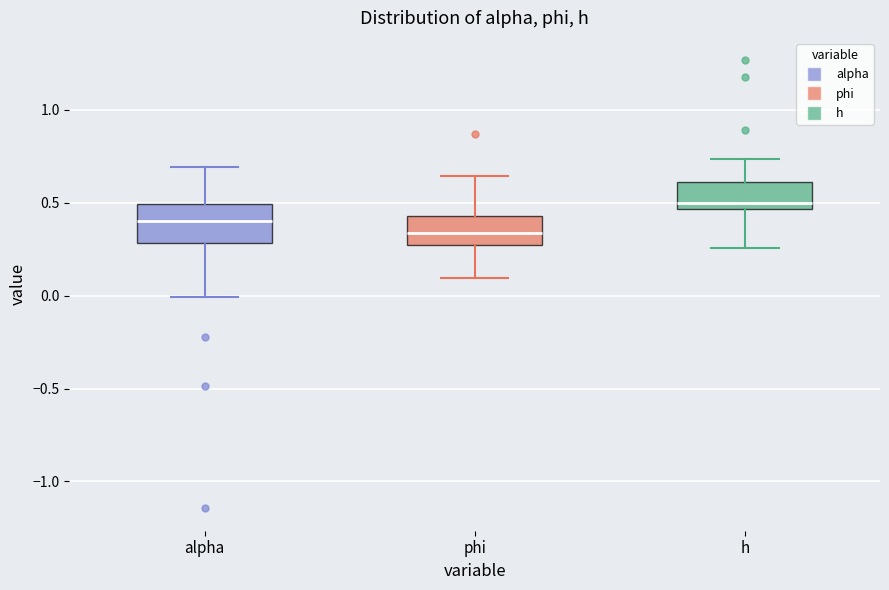

Reading left to right, read every box against the y-axis: the position of its median line, the range the box covers, and the ends of its whiskers. The values are not printed on the chart, so give them approximately, as read against the axis.

alpha: median 0.40, box 0.30 to 0.50, whiskers 0.00 to 0.70
phi: median 0.35, box 0.25 to 0.45, whiskers 0.10 to 0.65
h: median 0.50, box 0.45 to 0.60, whiskers 0.25 to 0.75